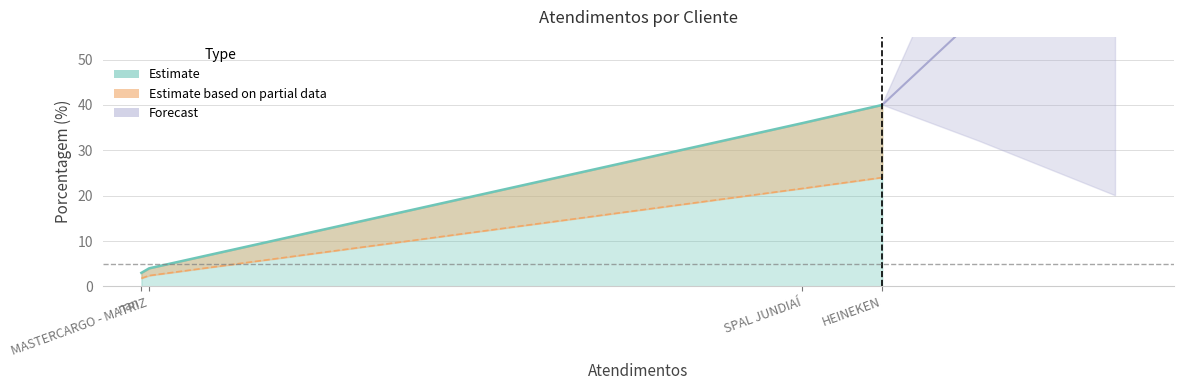

True or false: Estimate has more than 2 interior local peaks.

False